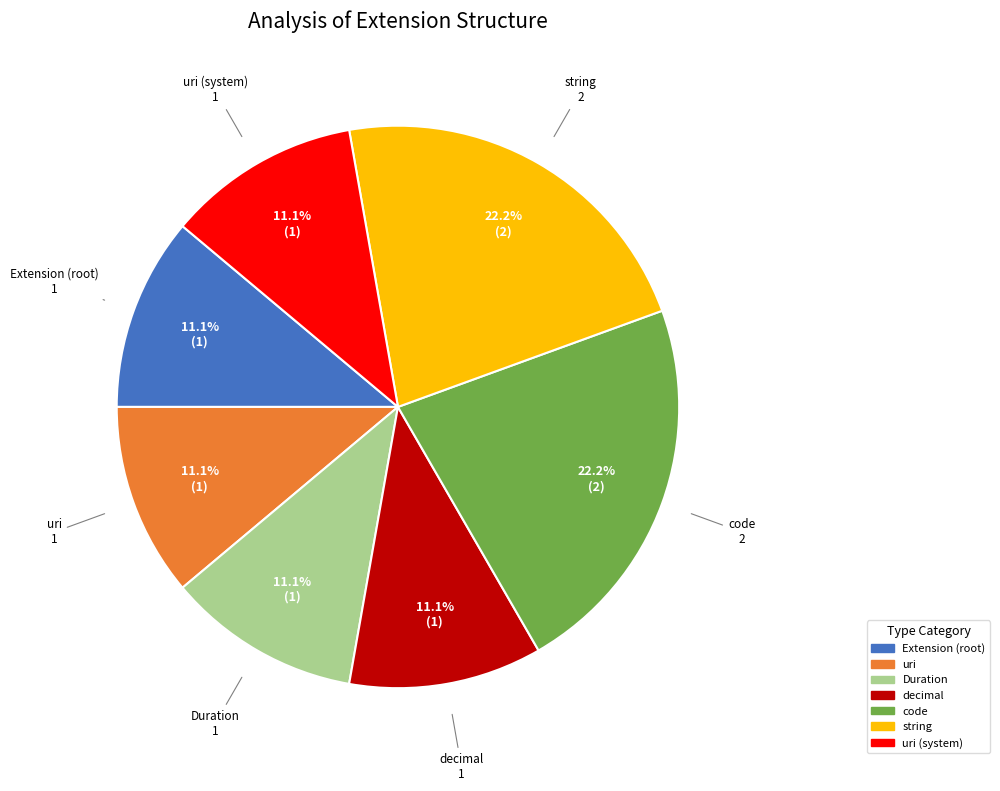

Is there a majority slice in this chart?

No